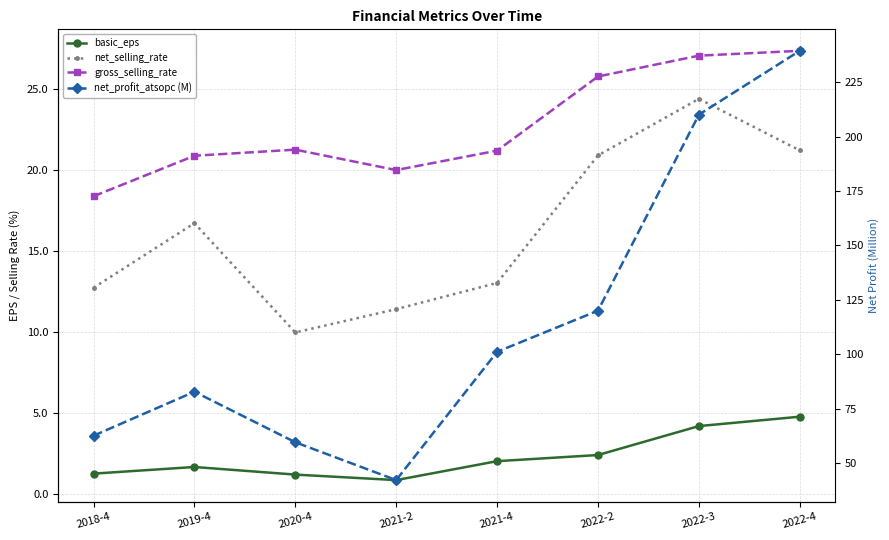

At which category is the sum across all series the highest?

2022-4